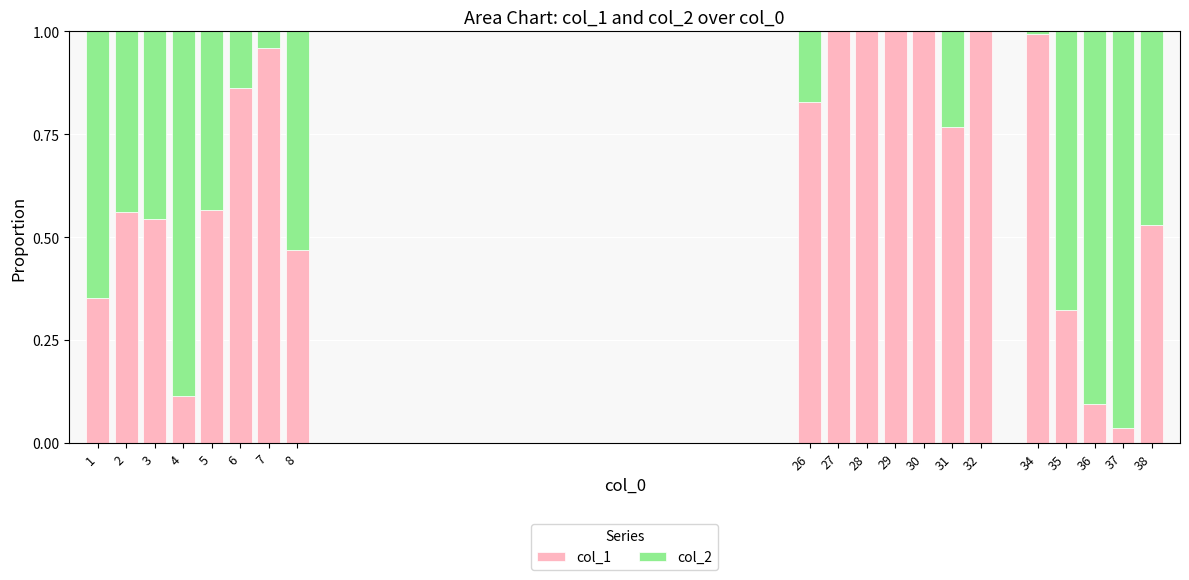

The value of col_1 at 4 is 0.0. True or false?

False